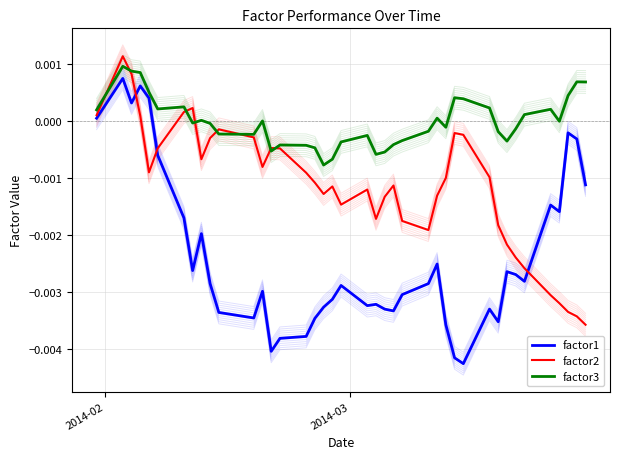

At how many categories does at least one series exceed 0?

18